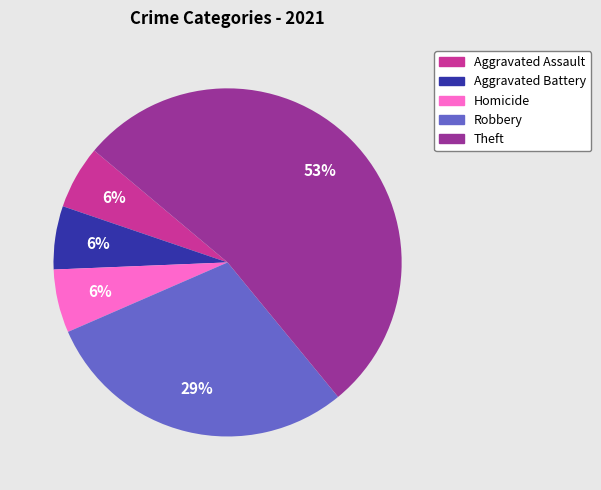

How many segments does this pie chart have?

5